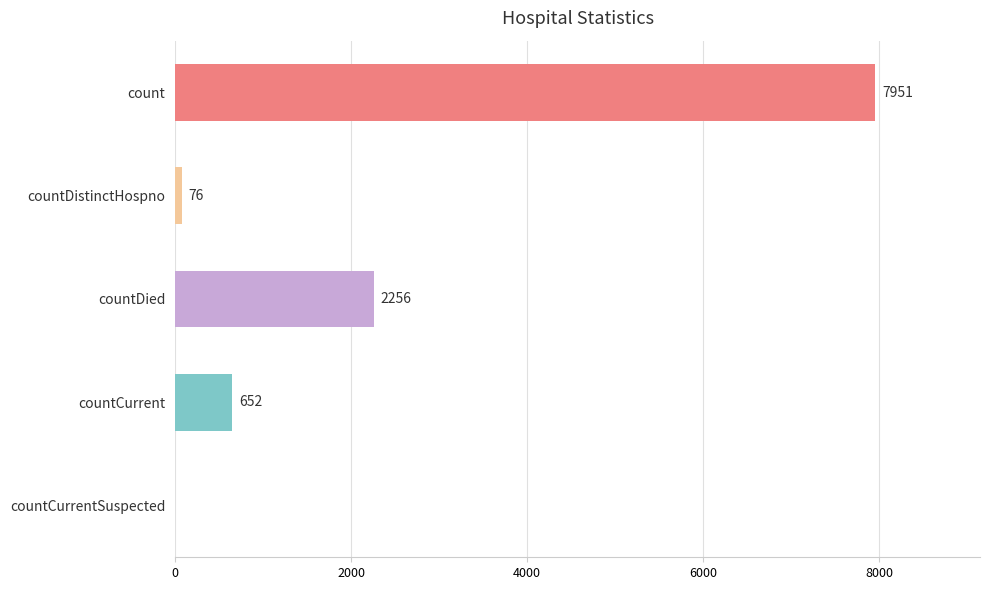

Reading top to bottom, extract all data points from this chart.

count=7951	countDistinctHospno=76	countDied=2256	countCurrent=652	countCurrentSuspected=0